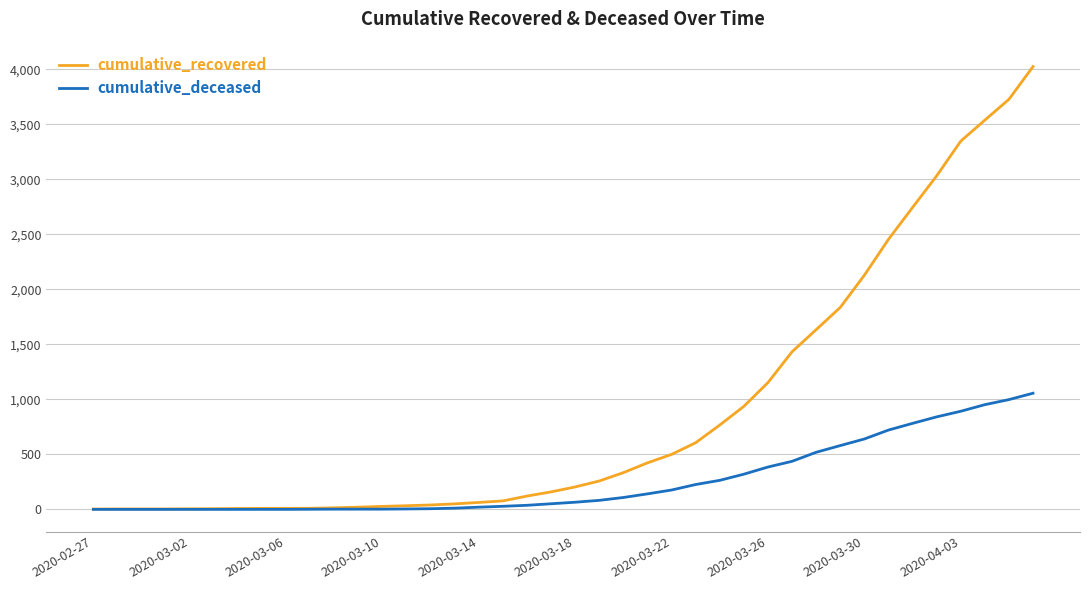

What is the highest value of the cumulative_recovered series?

4026